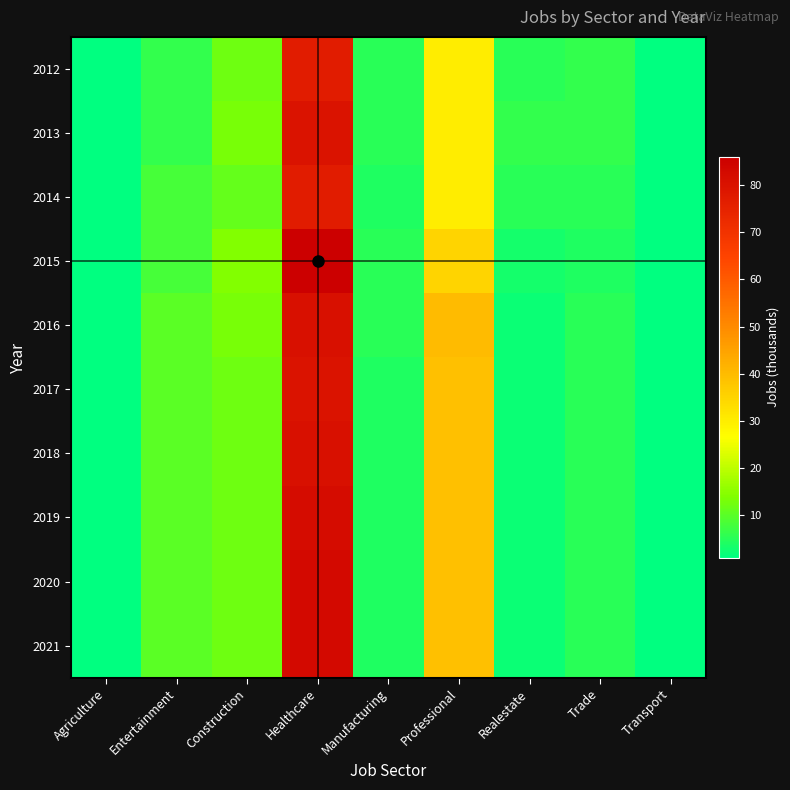

Reading right to left, what are all the values shown in this chart?

2012: Transport=1	Trade=6	Realestate=5	Professional=30	Manufacturing=5	Healthcare=77	Construction=12	Entertainment=6	Agriculture=1
2013: Transport=1	Trade=6	Realestate=6	Professional=30	Manufacturing=5	Healthcare=80	Construction=13	Entertainment=6	Agriculture=1
2014: Transport=1	Trade=5	Realestate=5	Professional=30	Manufacturing=4	Healthcare=77	Construction=11	Entertainment=8	Agriculture=1
2015: Transport=1	Trade=4	Realestate=3	Professional=35	Manufacturing=5	Healthcare=86	Construction=14	Entertainment=8	Agriculture=1
2016: Transport=1	Trade=5	Realestate=2	Professional=40	Manufacturing=5	Healthcare=81	Construction=13	Entertainment=10	Agriculture=1
2017: Transport=1	Trade=5	Realestate=2	Professional=39	Manufacturing=4	Healthcare=80	Construction=12	Entertainment=10	Agriculture=1
2018: Transport=1	Trade=5	Realestate=2	Professional=39	Manufacturing=4	Healthcare=81	Construction=12	Entertainment=10	Agriculture=1
2019: Transport=1	Trade=5	Realestate=2	Professional=39	Manufacturing=4	Healthcare=82	Construction=12	Entertainment=10	Agriculture=1
2020: Transport=1	Trade=5	Realestate=2	Professional=39	Manufacturing=4	Healthcare=83	Construction=12	Entertainment=10	Agriculture=1
2021: Transport=1	Trade=5	Realestate=2	Professional=39	Manufacturing=4	Healthcare=83	Construction=12	Entertainment=10	Agriculture=1